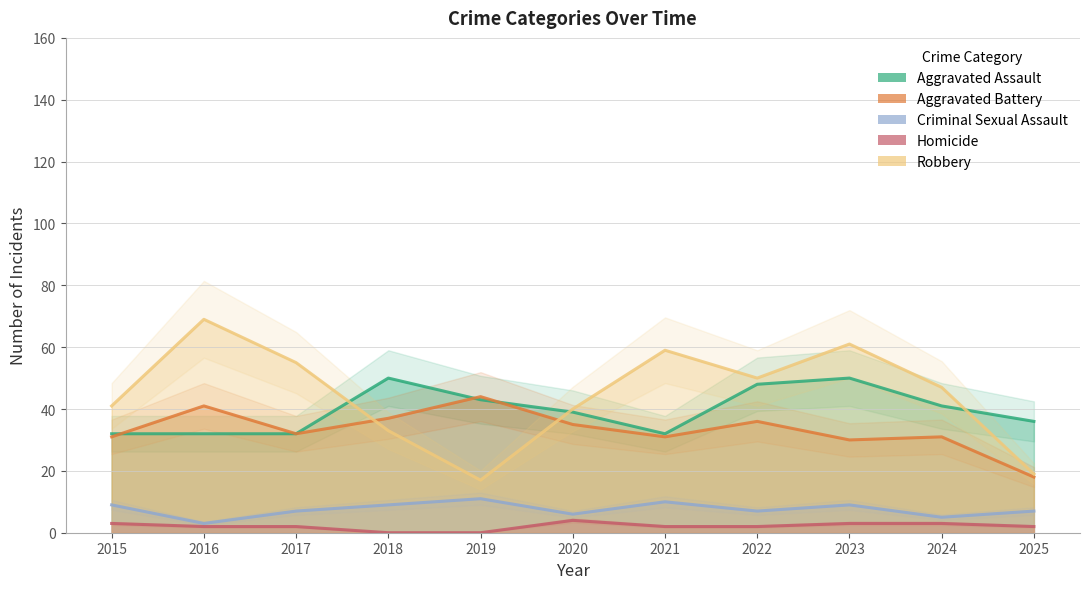

Which has a higher value, 2016 or 2025?

2025